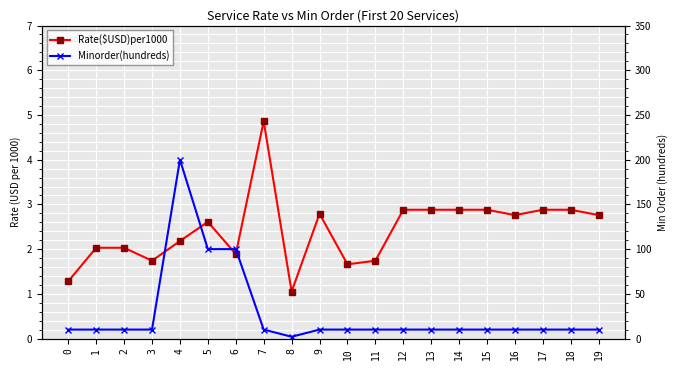

How many data points does each series have?

20